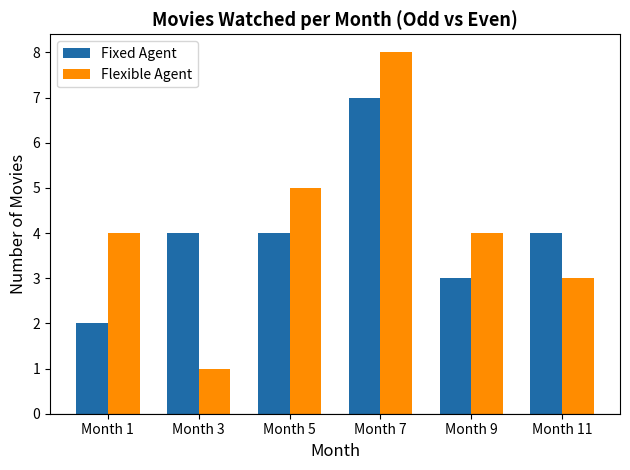

Which series has the largest total across all categories?

Flexible Agent